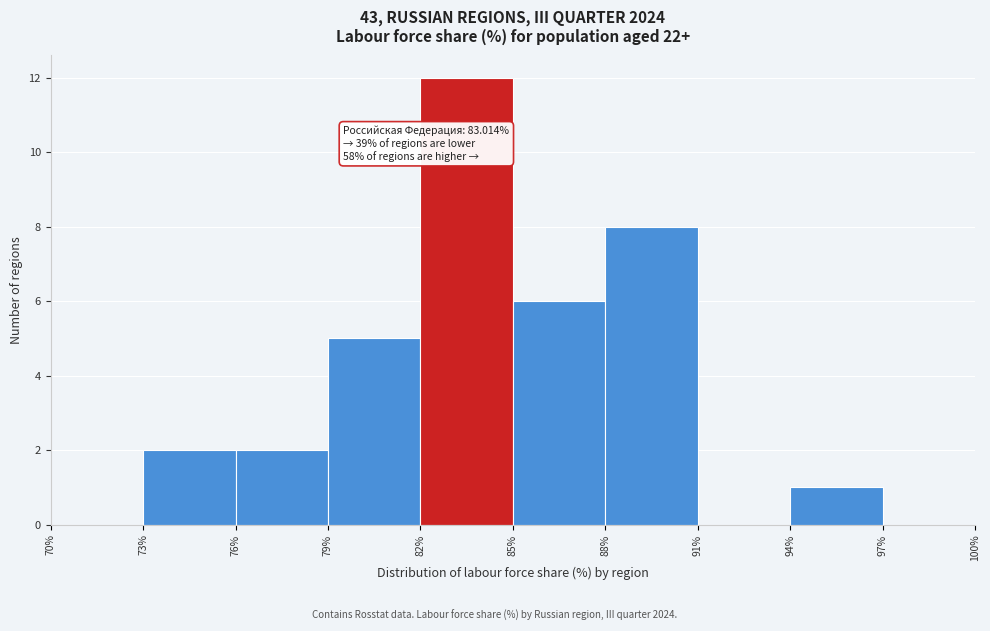

Over which range of the x-axis is the bar tallest?

82% to 85%